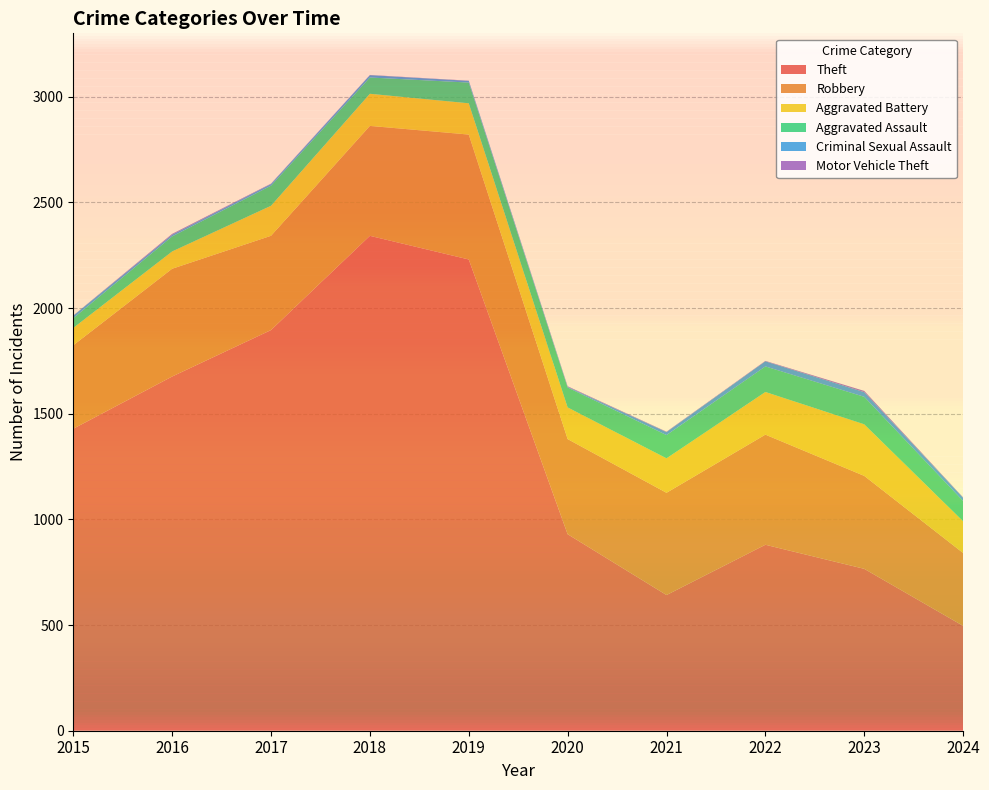

Reading left to right, transcribe all the data shown in this chart.

Theft: 1429	1676	1896	2342	2230	930	642	880	766	496
Robbery: 395	510	446	520	591	450	484	521	440	345
Aggravated Battery: 82	82	142	152	148	150	163	202	244	150
Aggravated Assault: 46	71	95	77	98	94	110	121	130	96
Criminal Sexual Assault: 12	8	8	11	8	3	14	24	22	15
Motor Vehicle Theft: 1	4	2	1	1	3	2	2	6	2